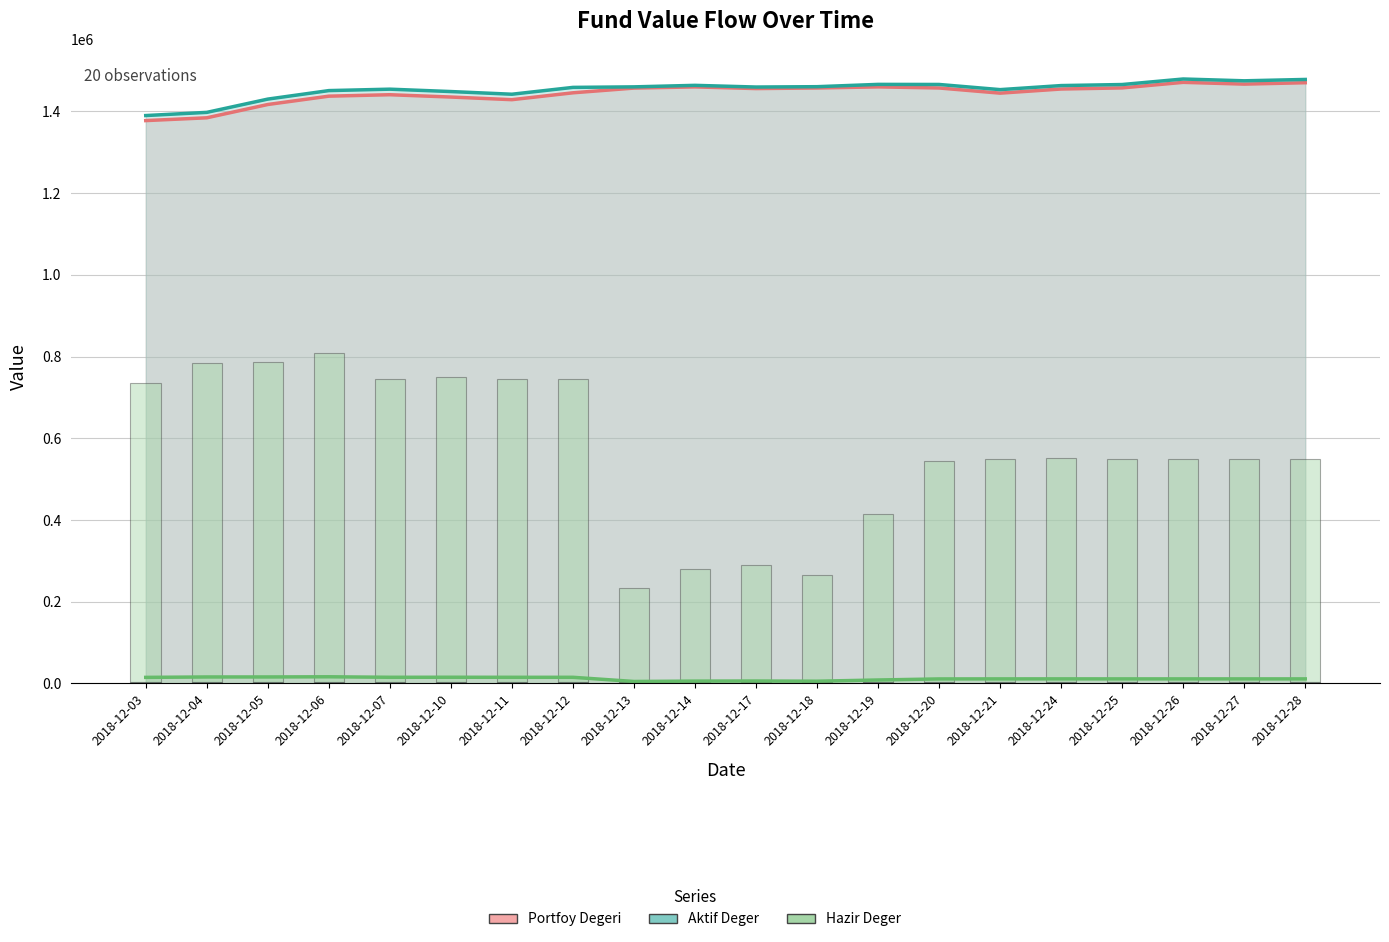

What is the difference between the maximum and minimum values in the aktif_deger series?

89484.0